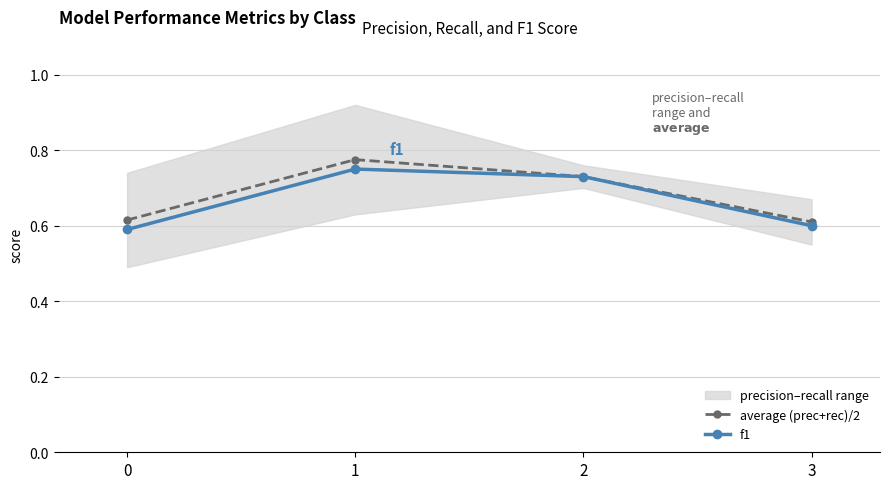

Reading right to left, extract all data points from this chart.

average (prec+rec)/2: 0.6	0.7	0.8	0.6
f1: 0.6	0.7	0.8	0.6